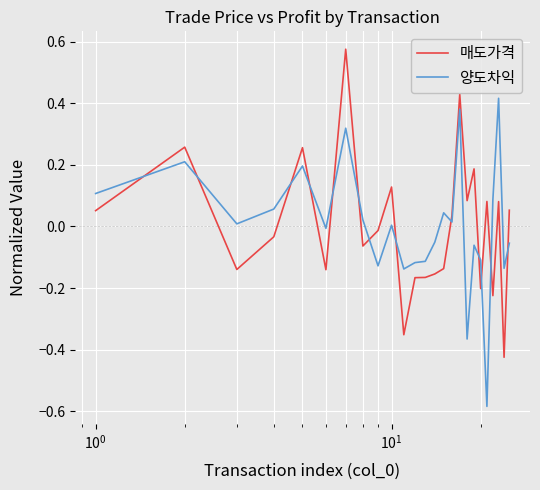

What is the difference between the maximum and minimum values in the 양도차익 series?

1.0